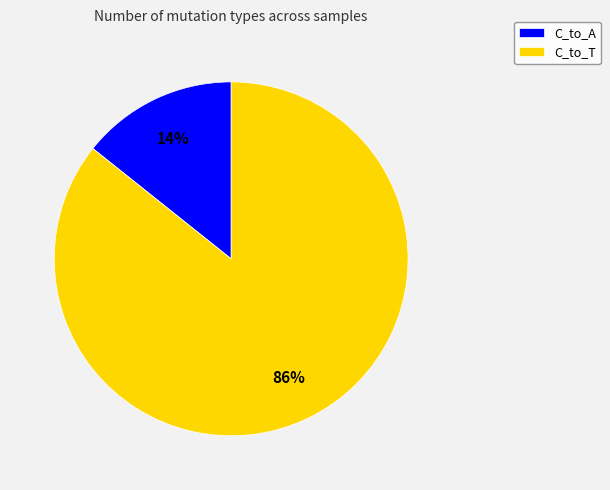

How many slices are in this pie chart?

2